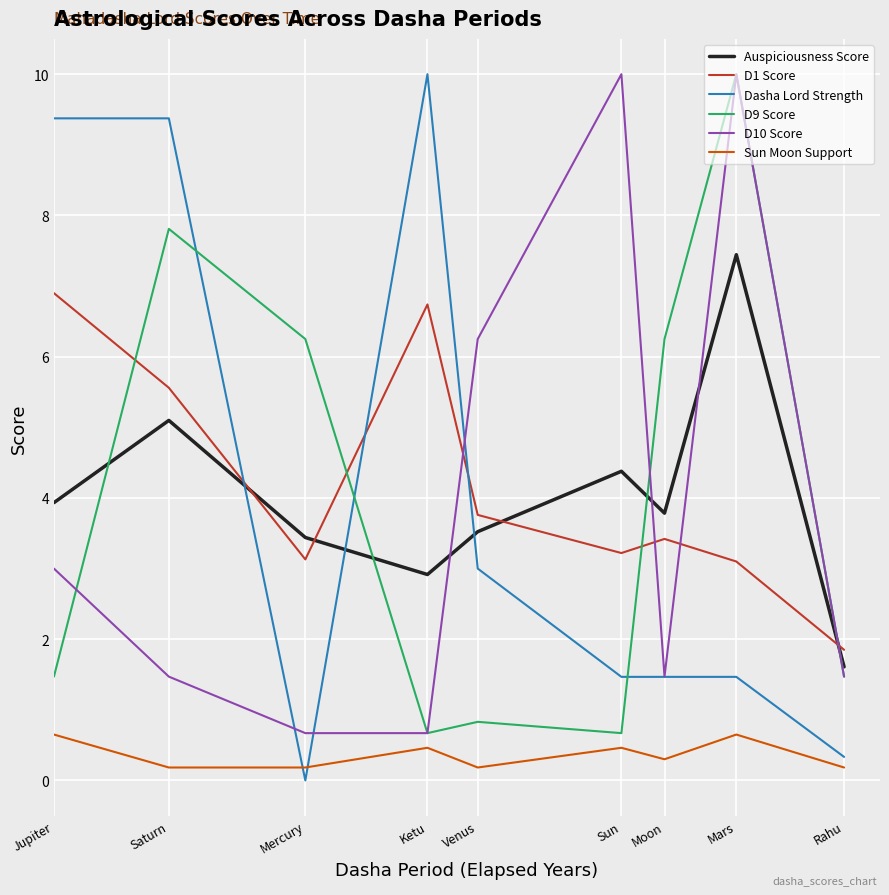

What is the approximate value of D1 Score at Saturn?

5.6